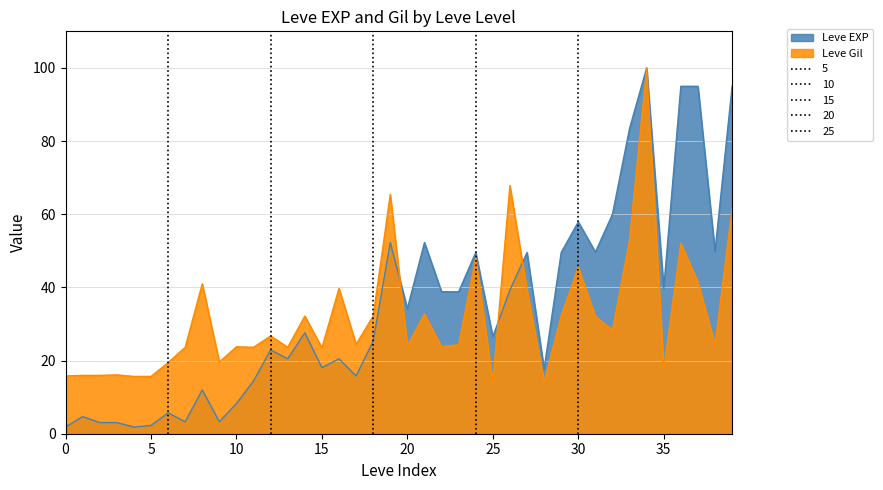

Does the chart have visible grid lines?

Yes